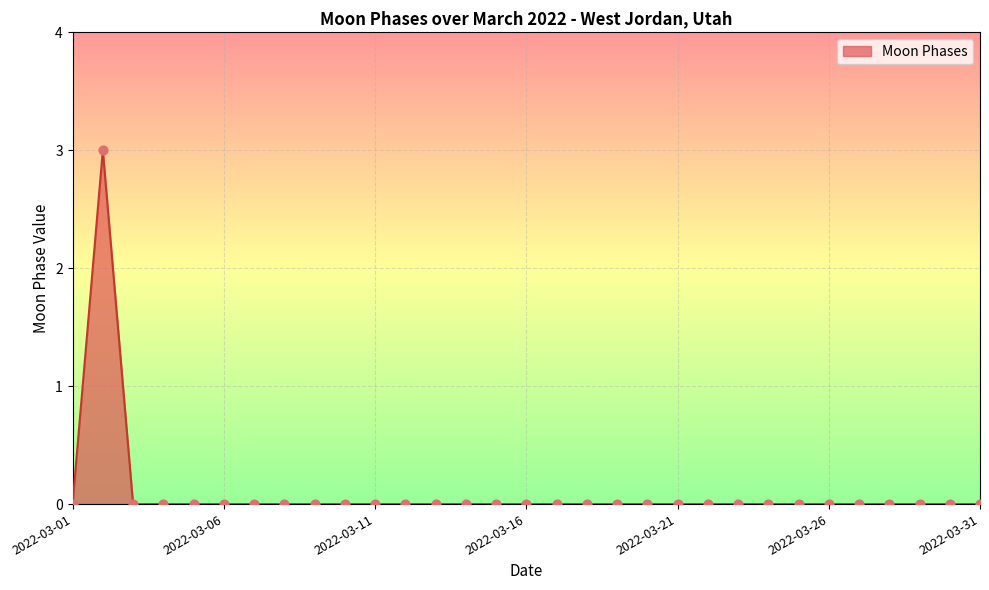

What is the difference between the maximum and minimum values?

3